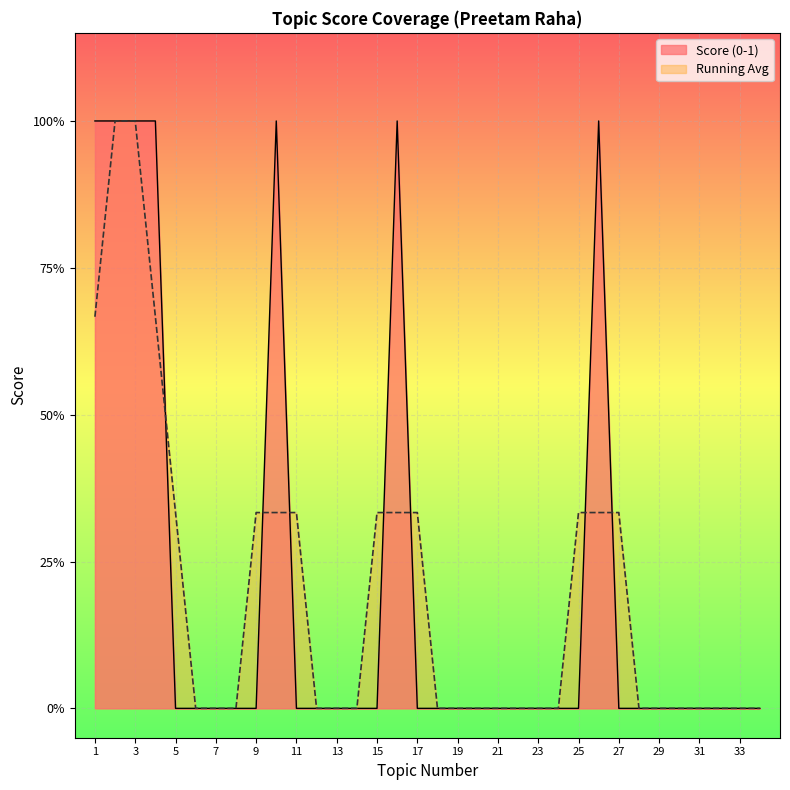

Between 21 and 34, which is larger?

21